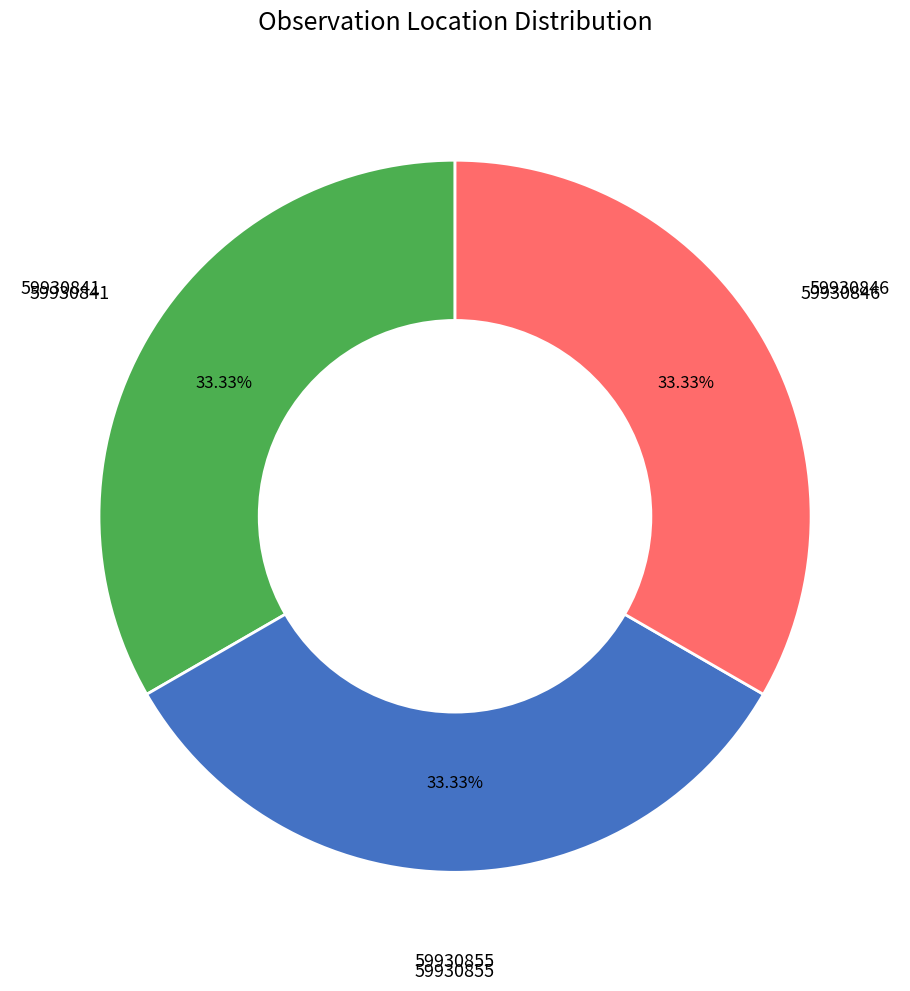

To the nearest percent, what percentage of the pie is 59930846?

33%